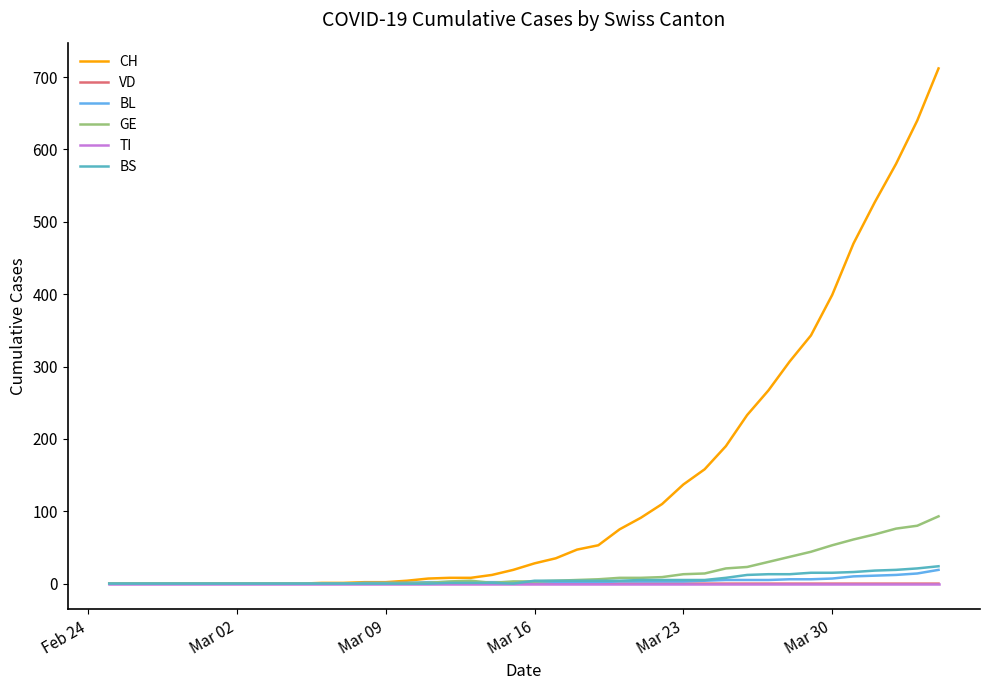

What is the maximum value for CH?

712